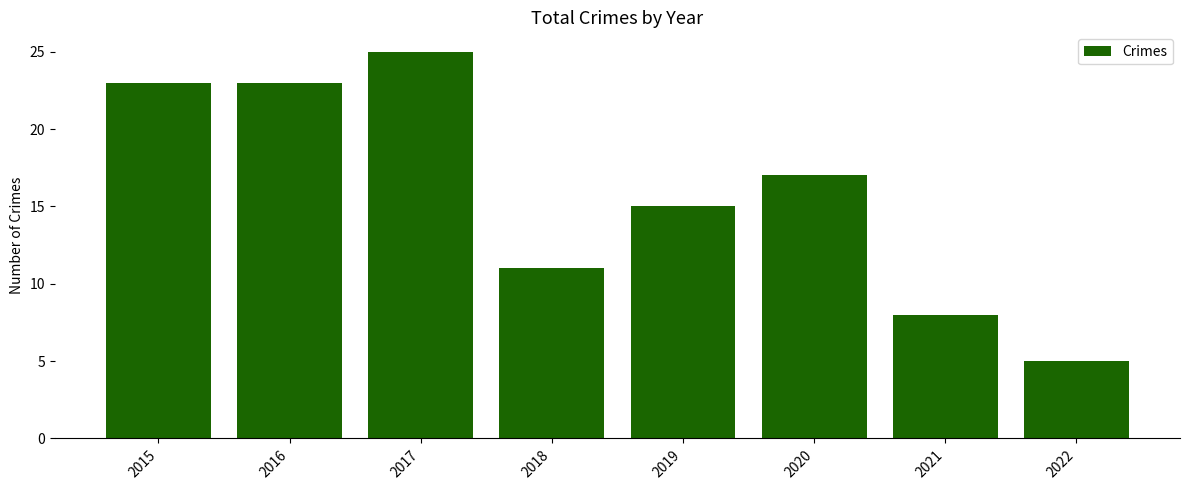

Reading left to right, extract all data points from this chart.

23	23	25	11	15	17	8	5